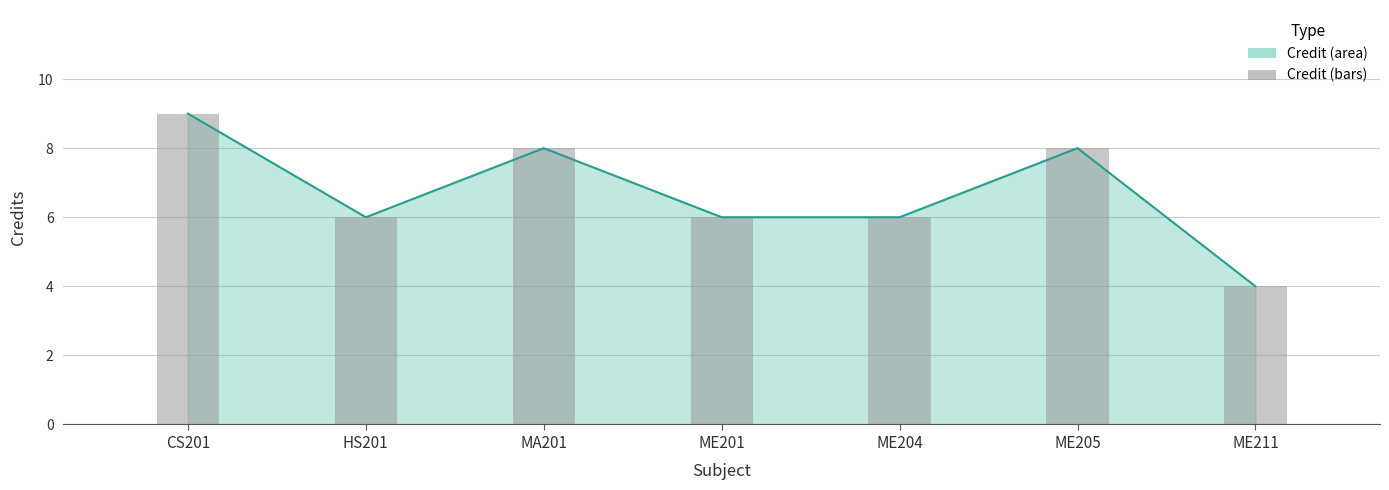

Reading left to right, transcribe all the data shown in this chart.

CS201=9	HS201=6	MA201=8	ME201=6	ME204=6	ME205=8	ME211=4